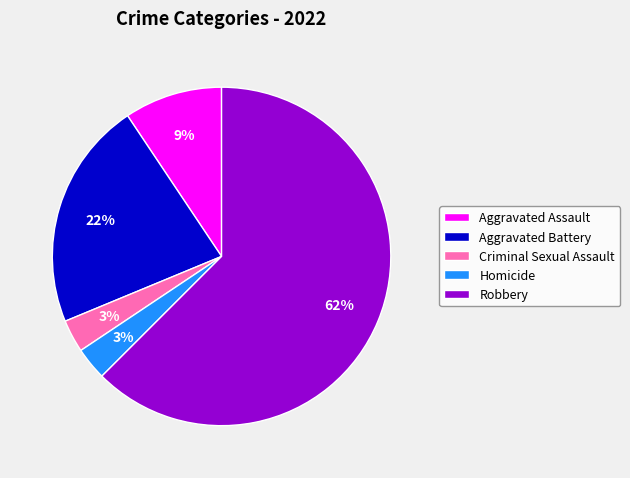

Is it true that Homicide is 3% of the pie?

True